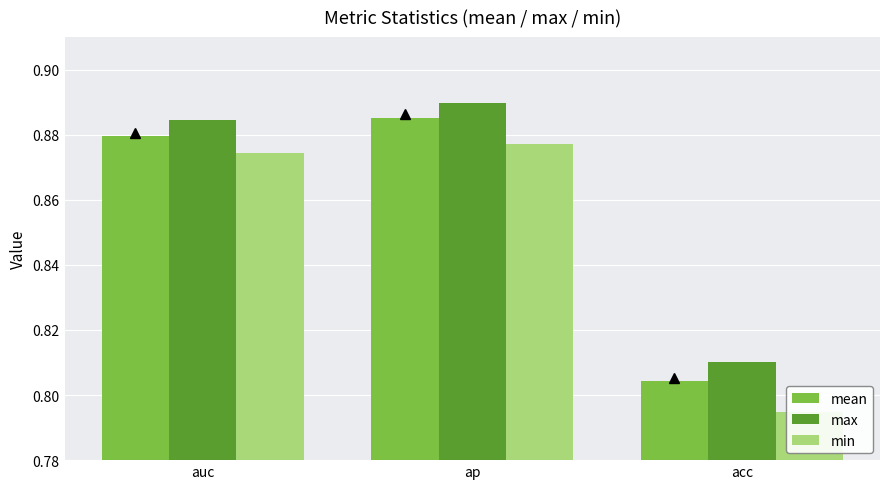

What is the difference between the maximum and minimum values in the mean series?

0.1